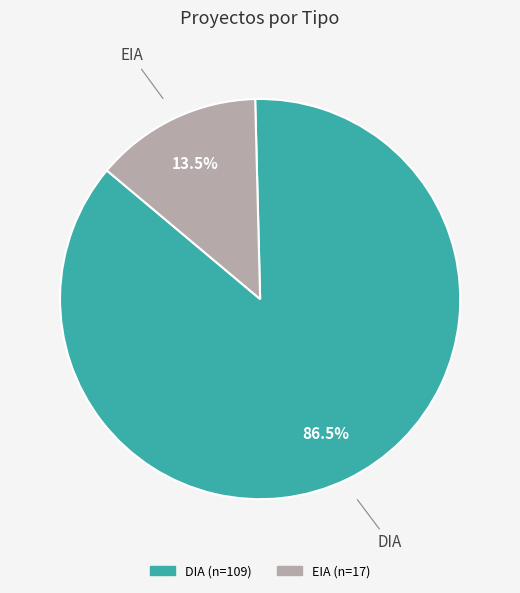

Which slice is the smallest?

EIA